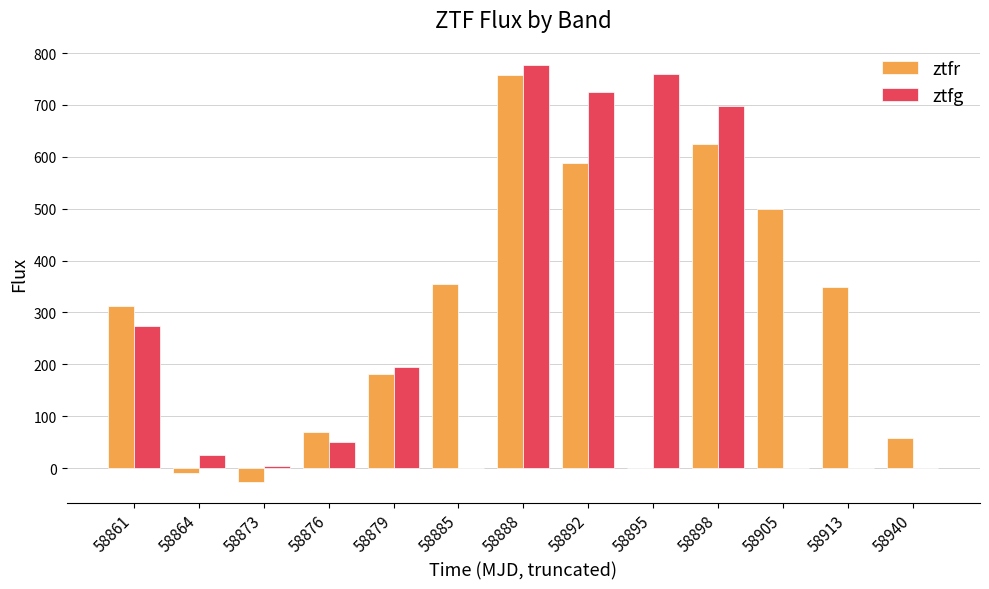

Which series has the largest total across all categories?

ztfr